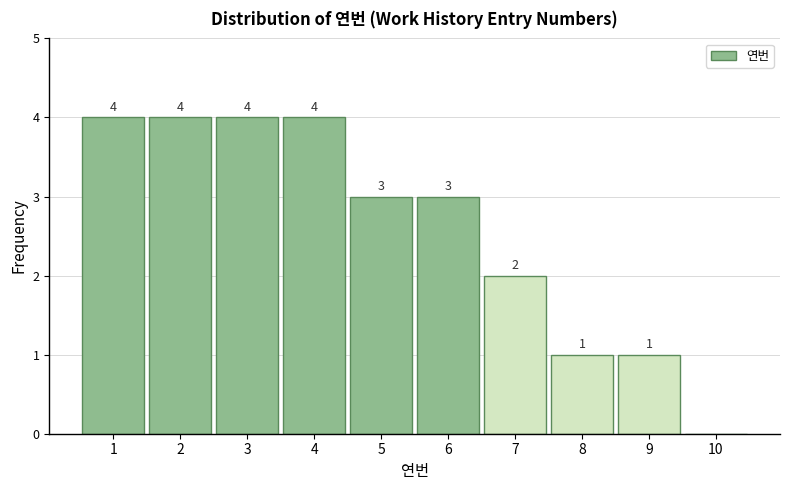

Reading left to right, list all the values displayed in this chart.

1=4	2=4	3=4	4=4	5=3	6=3	7=2	8=1	9=1	10=0